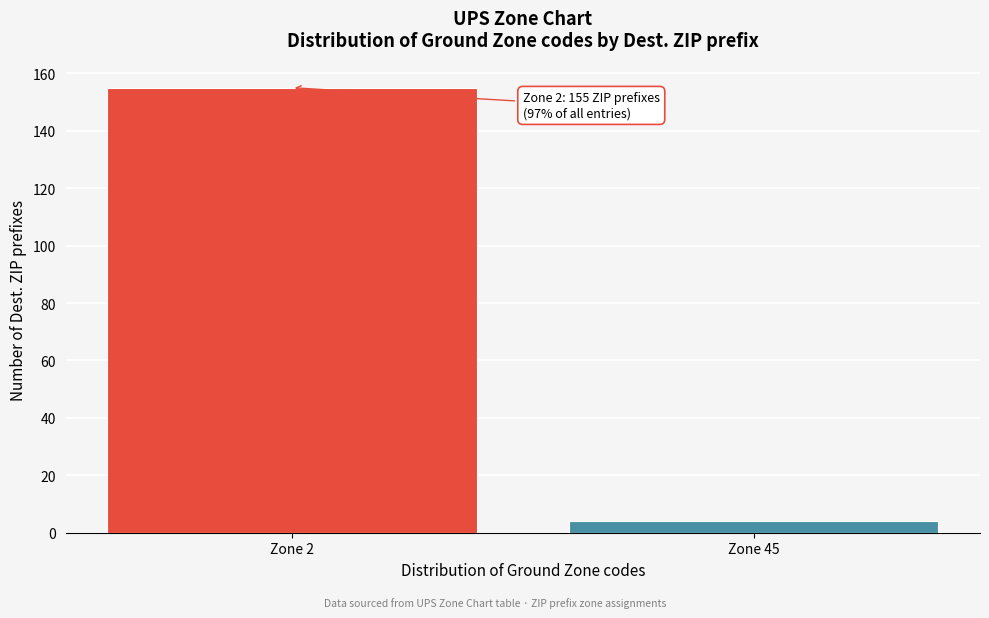

Reading right to left, list all the values displayed in this chart.

Zone 45=4	Zone 2=155